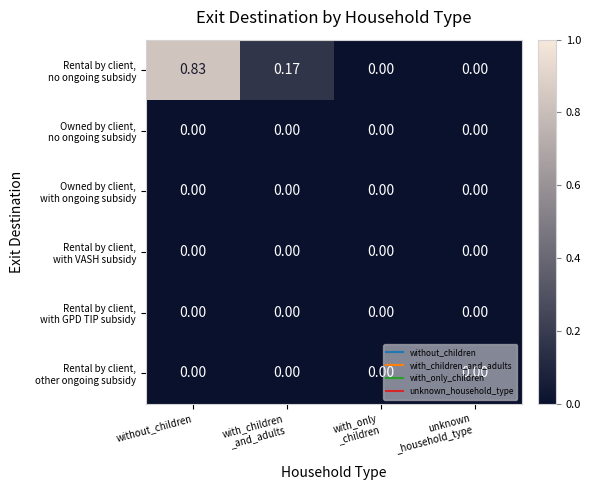

At which category is the sum across all series the highest?

without_children